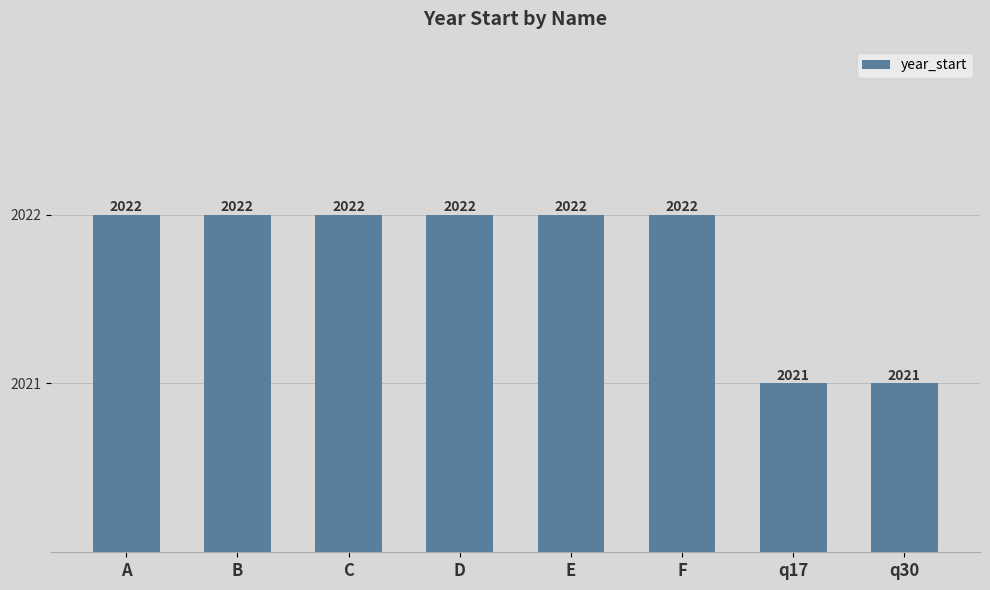

Between q30 and D, which is larger?

D